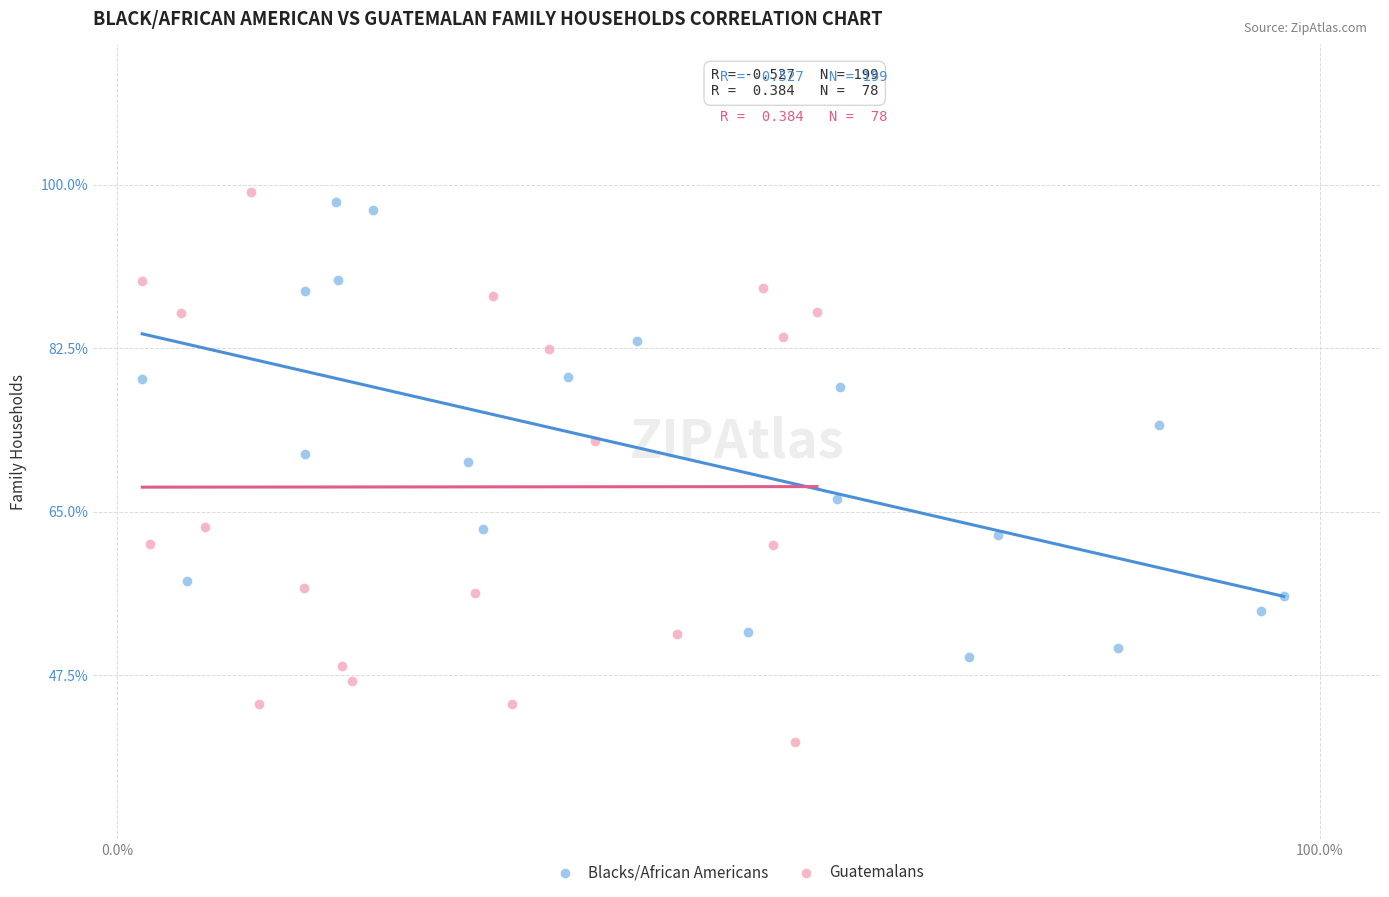

Which series reaches the minimum Y coordinate?

Guatemalans